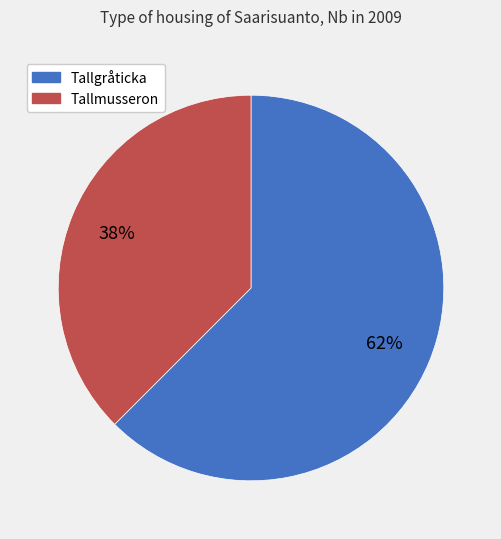

Is there any slice that represents more than half of the pie?

Yes